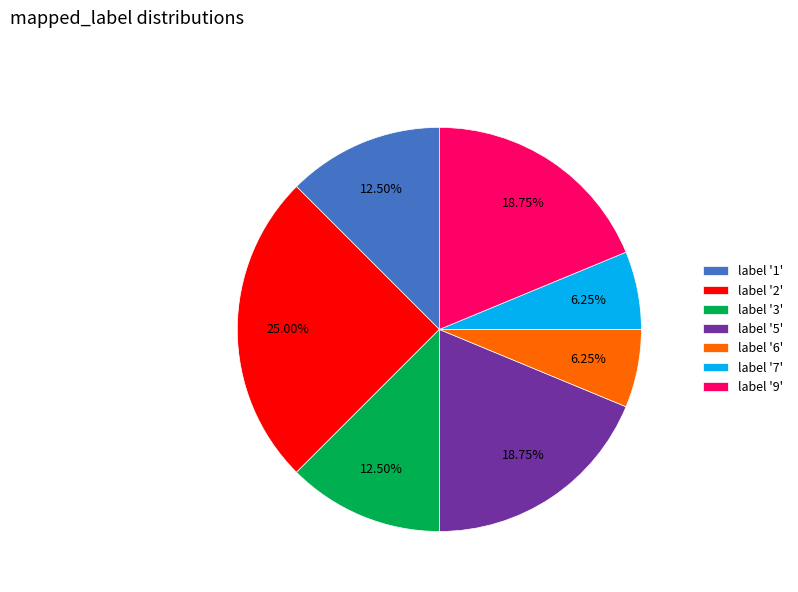

How many segments does this pie chart have?

7